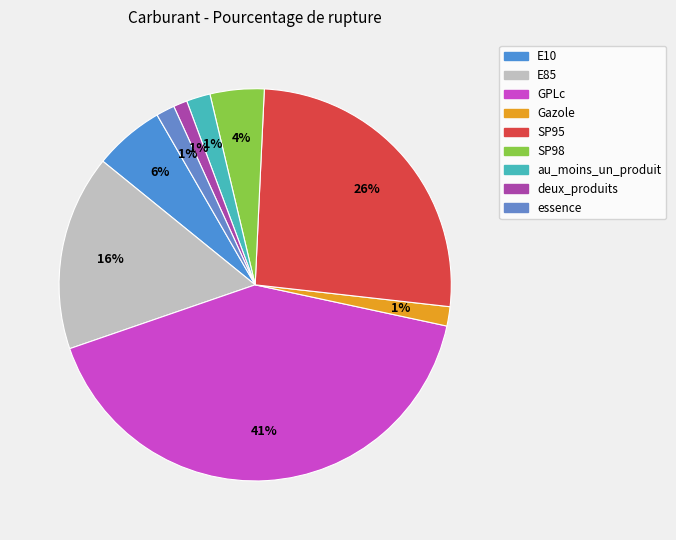

What is the ratio of the value at essence to the value at E10?

0.3